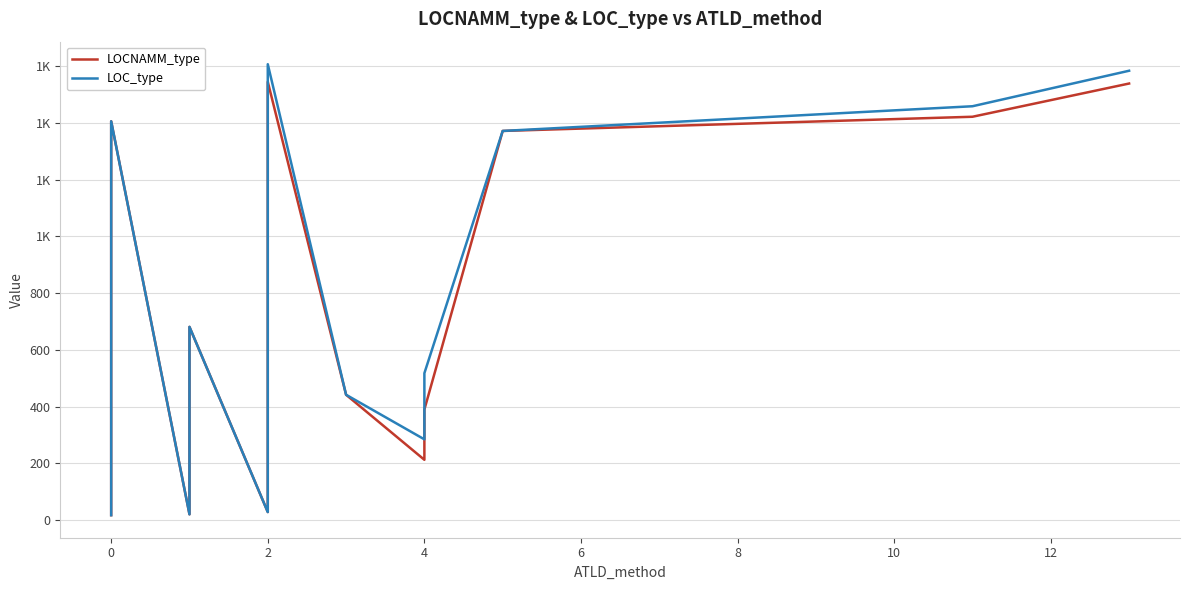

What is the smallest value displayed?

18